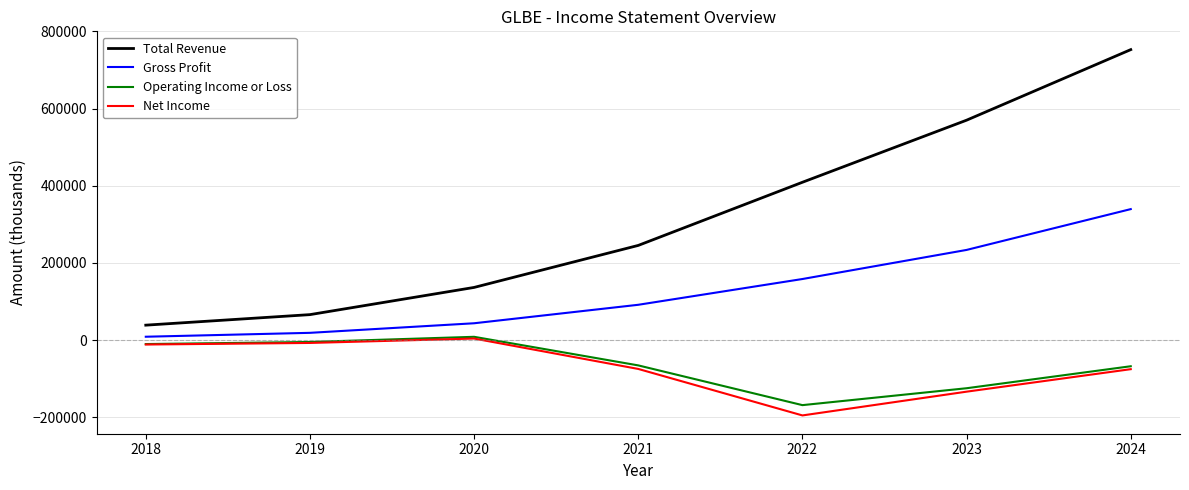

True or false: Gross Profit has more than 2 points higher than both neighbors.

False